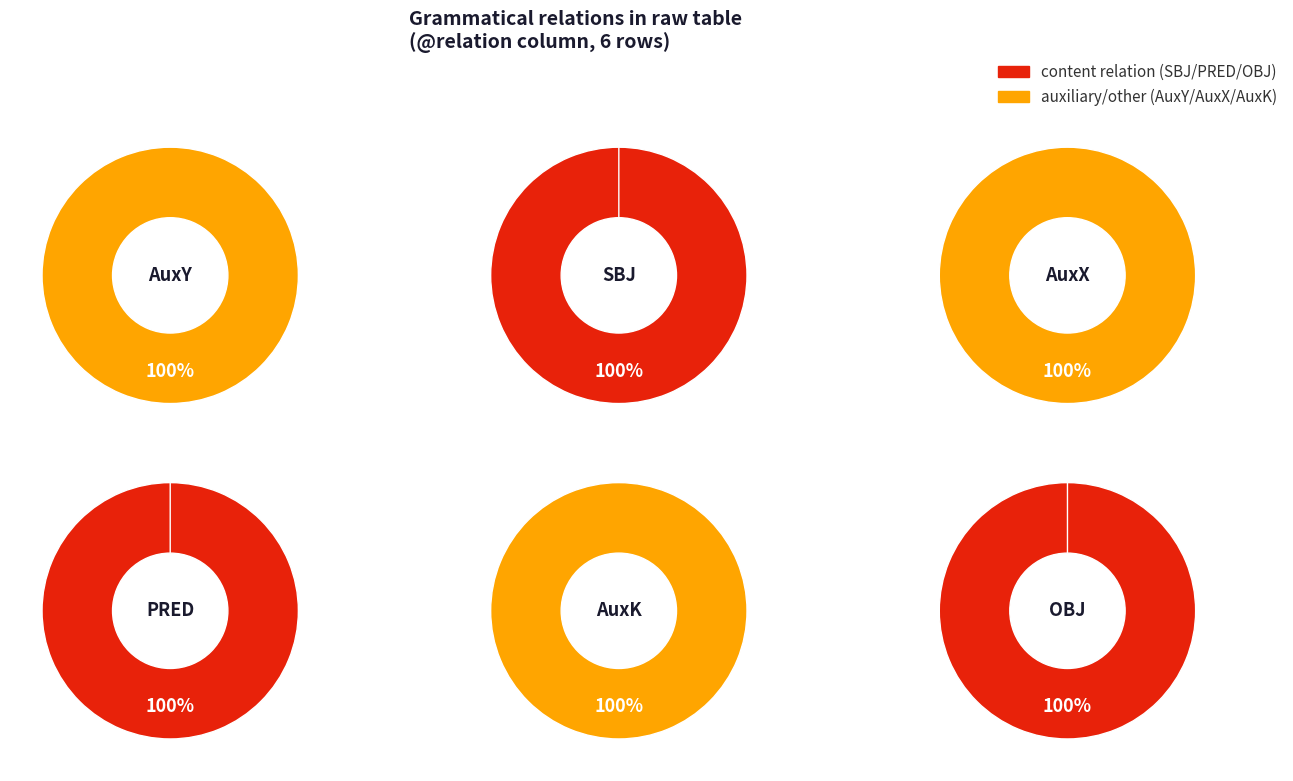

Rank the categories by with_relation value from highest to lowest.

AuxY, SBJ, AuxX, PRED, AuxK, OBJ